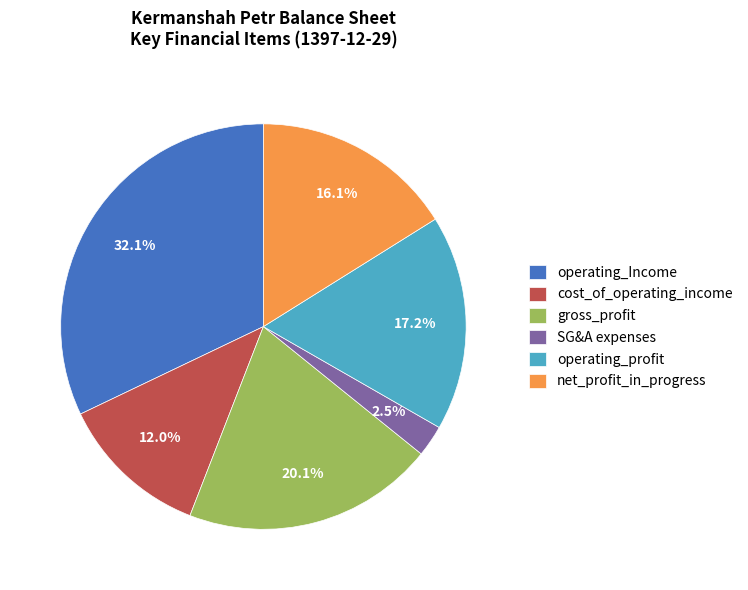

Do SG&A expenses and cost_of_operating_income together represent more than half of the pie?

No